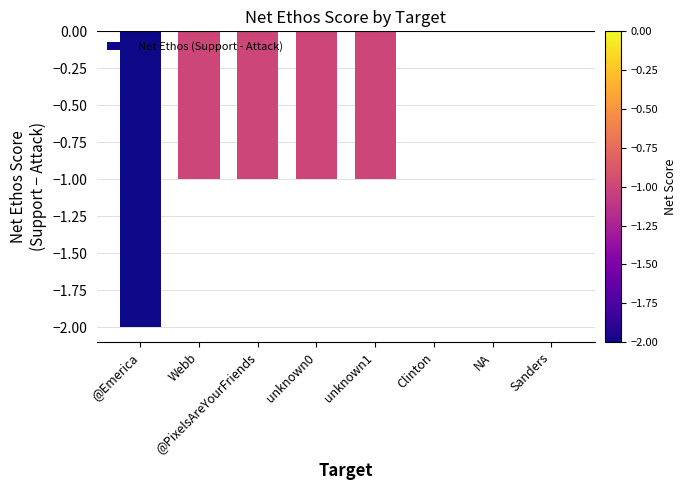

Are the bars horizontal?

No